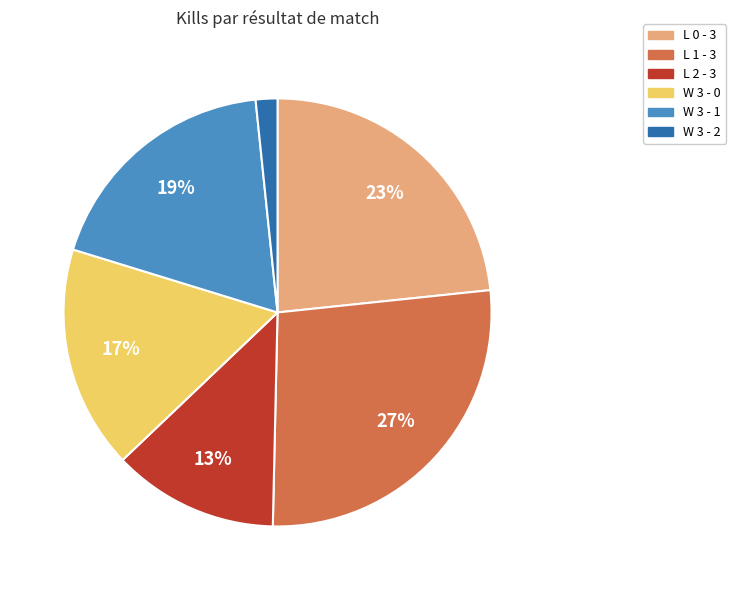

How many slices are in this pie chart?

6